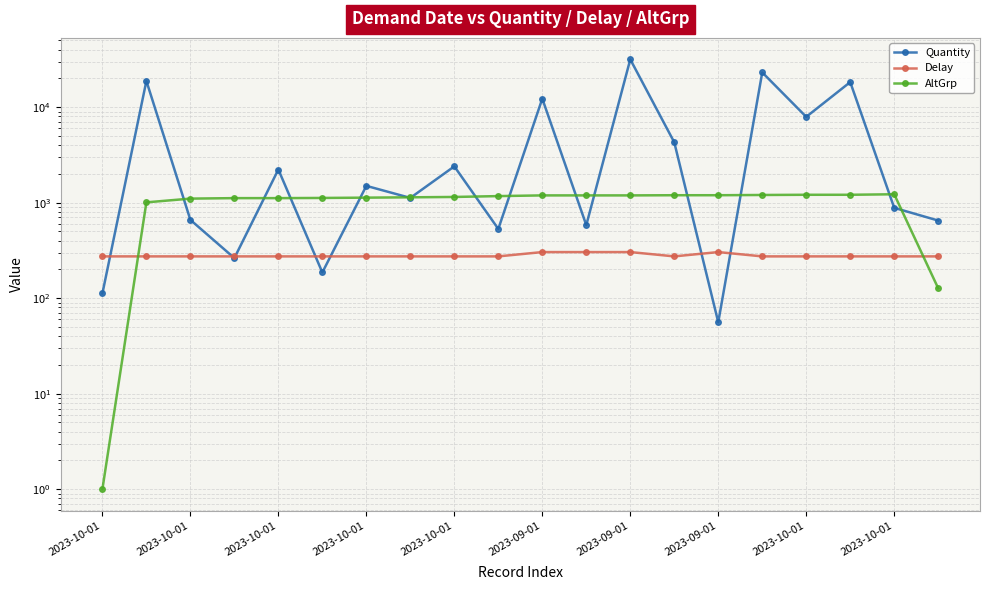

How many values in the AltGrp series are below 1172?

10